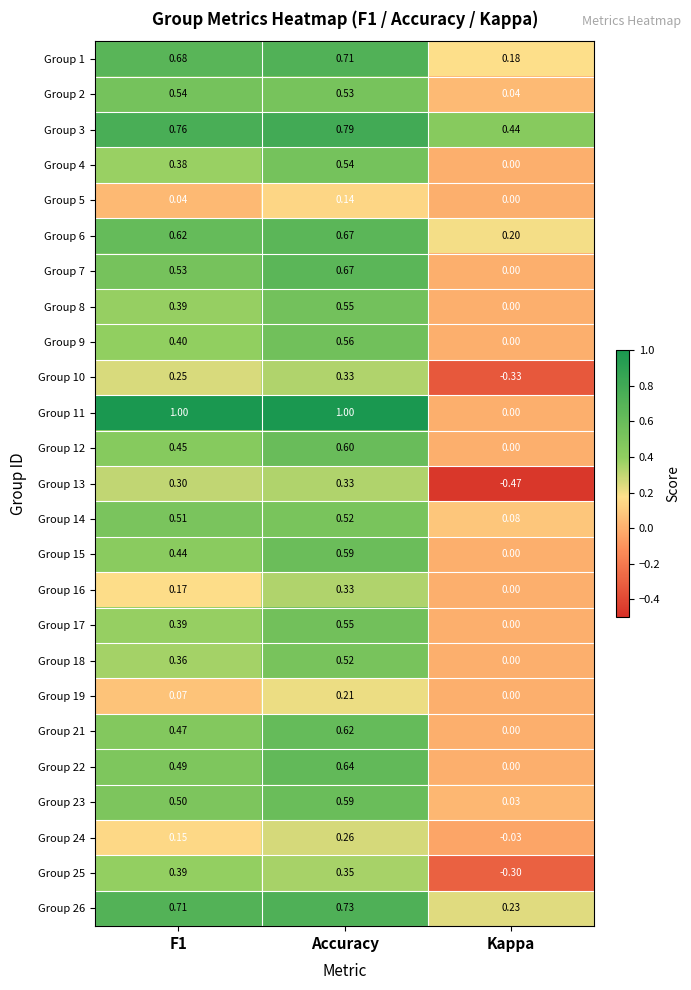

At which label is Group 9 closest to 0?

Kappa